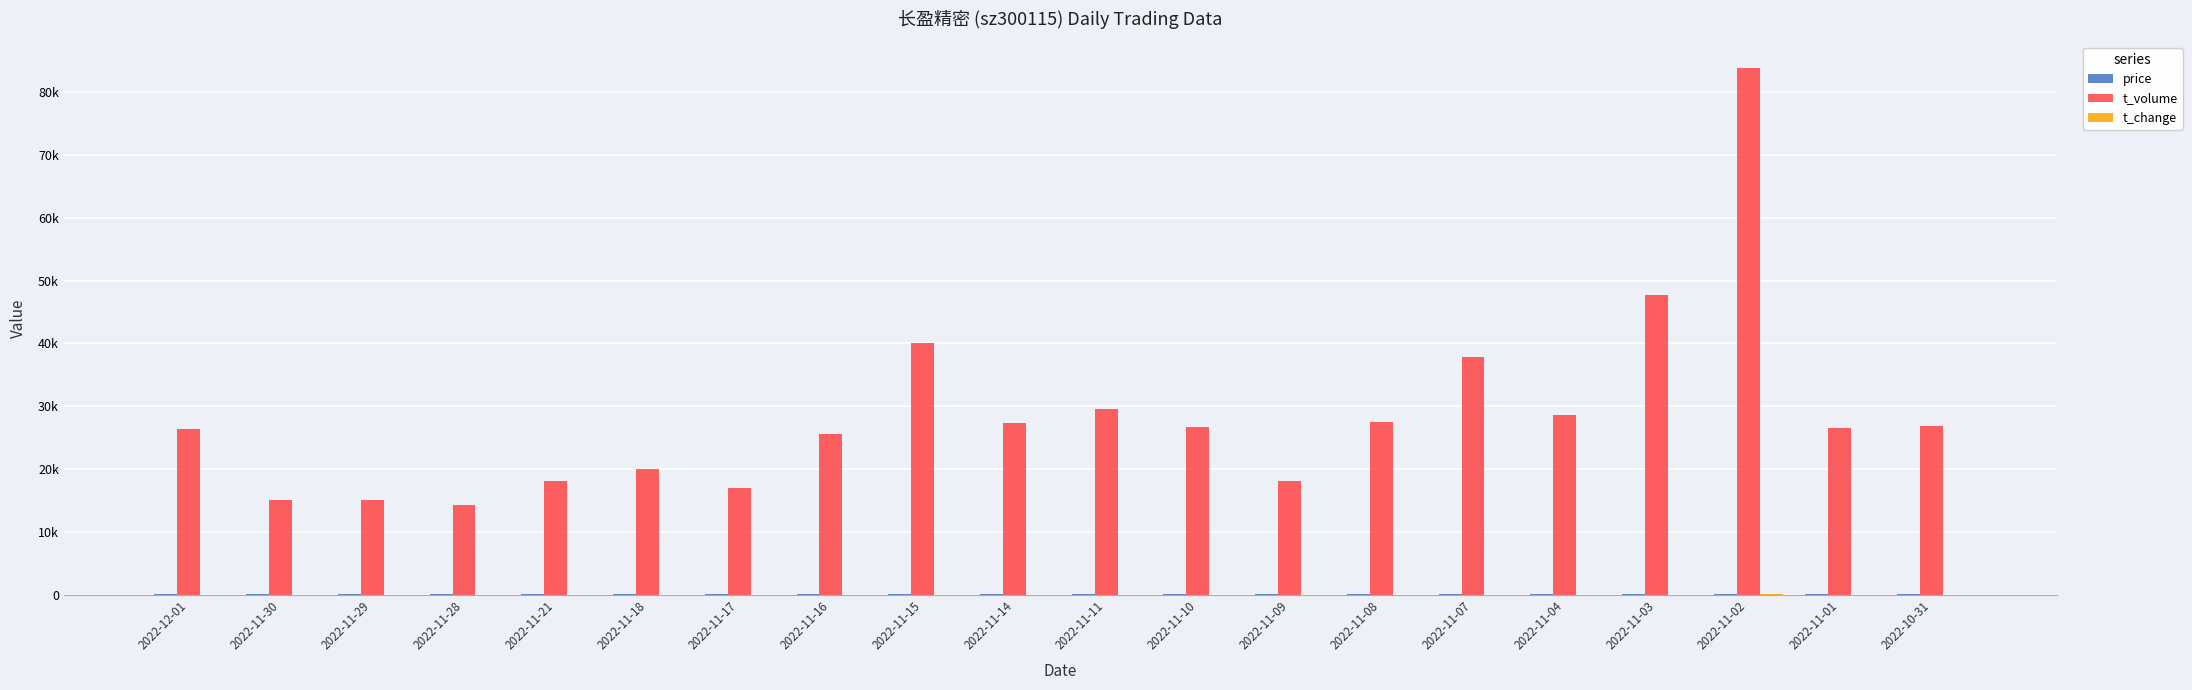

Is the value of t_volume at 2022-11-04 greater than the value of t_change at 2022-11-21?

Yes